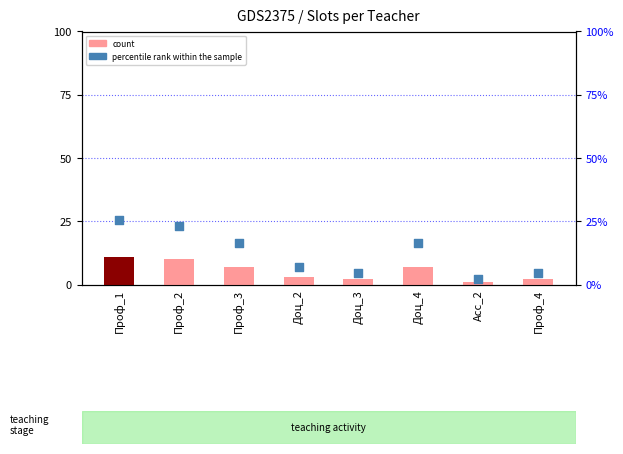

What are all the series names shown in the legend?

count, percentile rank within the sample